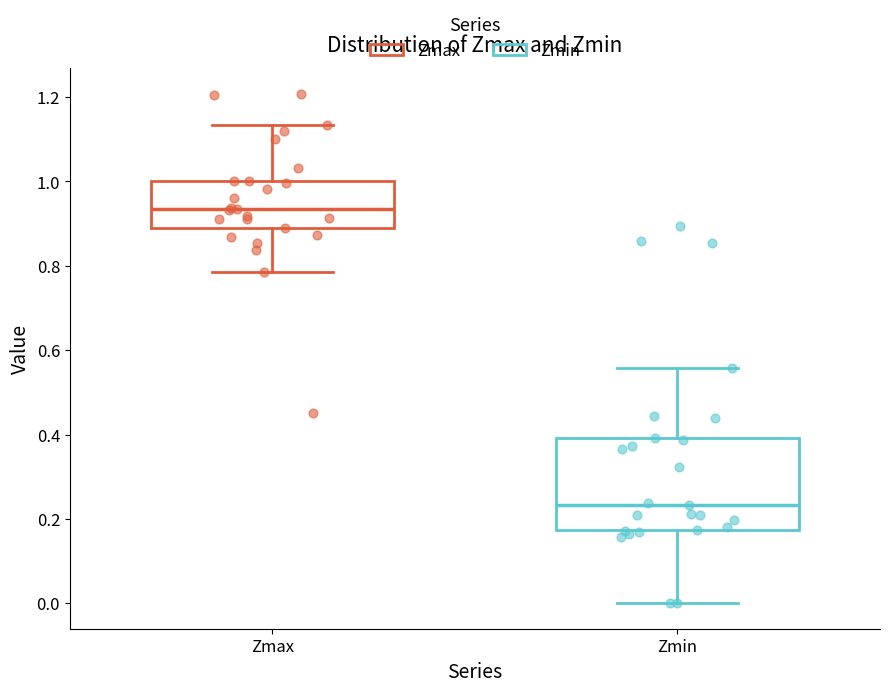

Where does the upper whisker of the box for Zmax end on the y-axis? The values are not printed on the chart, so give them approximately, as read against the axis.

1.14